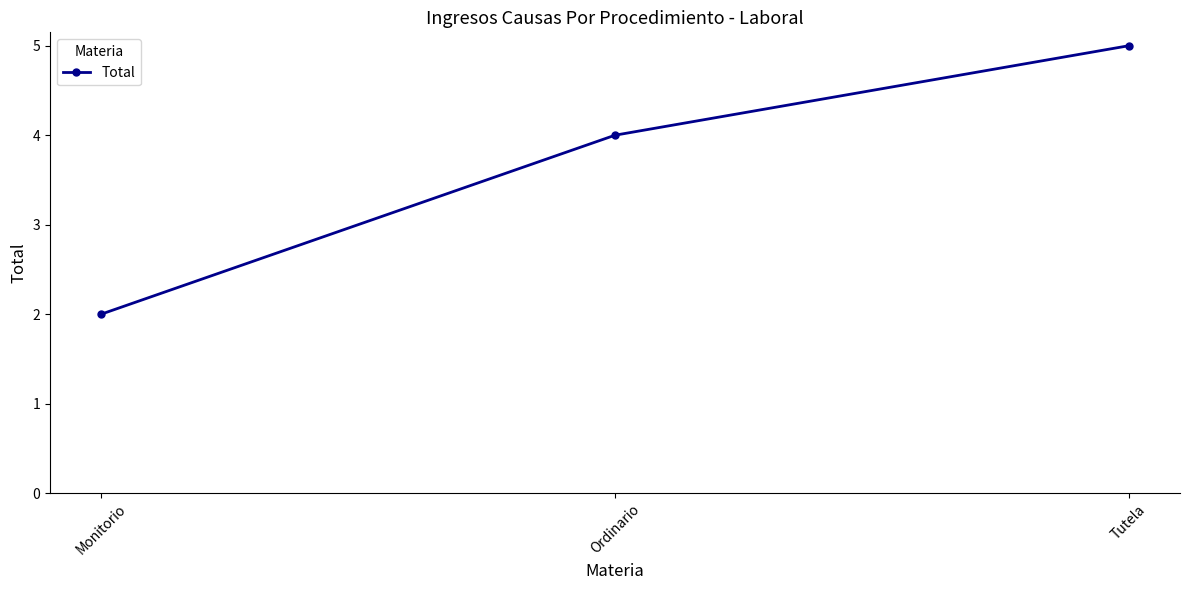

Is this an area chart (filled region under the line)?

No